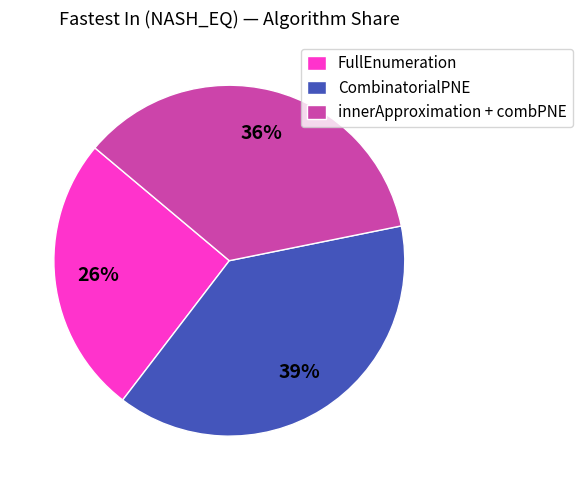

Is it true that FullEnumeration is 26% of the pie?

True